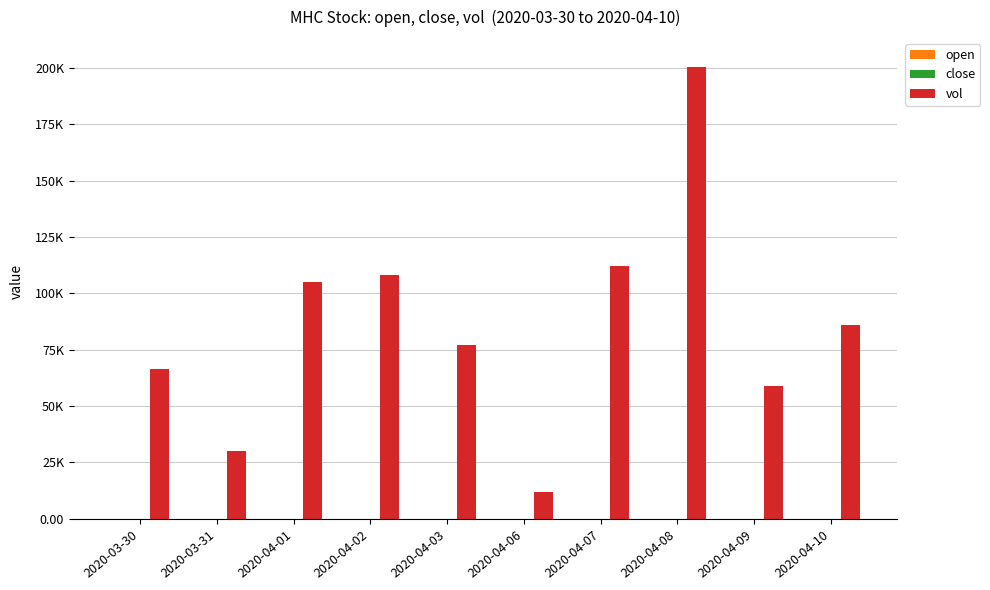

List the labels in order of vol value, smallest first.

2020-04-06, 2020-03-31, 2020-04-09, 2020-03-30, 2020-04-03, 2020-04-10, 2020-04-01, 2020-04-02, 2020-04-07, 2020-04-08